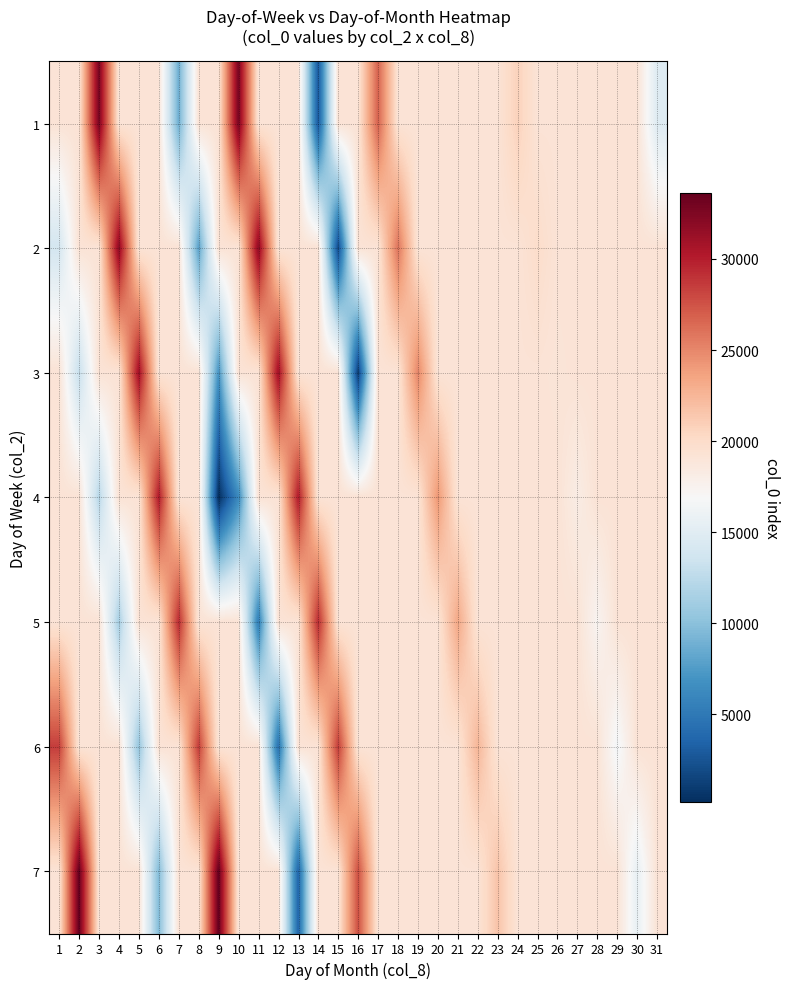

Reading left to right, transcribe all the data shown in this chart.

1: 1=19211.5	2=19211.5	3=32747.0	4=19211.5	5=19211.5	6=19211.5	7=8779.0	8=19211.5	9=19211.5	10=32747.0	11=19211.5	12=19211.5	13=19211.5	14=2787.0	15=19211.5	16=19211.5	17=26755.0	18=19211.5	19=19211.5	20=19211.5	21=19211.5	22=19211.5	23=19211.5	24=20763.0	25=19211.5	26=19211.5	27=19211.5	28=19211.5	29=19211.5	30=19211.5	31=14771.0
2: 1=13915.0	2=19211.5	3=19211.5	4=31891.0	5=19211.5	6=19211.5	7=19211.5	8=7923.0	9=19211.5	10=19211.5	11=31891.0	12=19211.5	13=19211.5	14=19211.5	15=1931.0	16=19211.5	17=19211.5	18=25899.0	19=19211.5	20=19211.5	21=19211.5	22=19211.5	23=19211.5	24=19211.5	25=19907.0	26=19211.5	27=19211.5	28=19211.5	29=19211.5	30=19211.5	31=19211.5
3: 1=19211.5	2=13059.0	3=19211.5	4=19211.5	5=31035.0	6=19211.5	7=19211.5	8=19211.5	9=7067.0	10=19211.5	11=19211.5	12=31035.0	13=19211.5	14=19211.5	15=19211.5	16=1075.0	17=19211.5	18=19211.5	19=25043.0	20=19211.5	21=19211.5	22=19211.5	23=19211.5	24=19211.5	25=19211.5	26=19051.0	27=19211.5	28=19211.5	29=19211.5	30=19211.5	31=19211.5
4: 1=19211.5	2=19211.5	3=12203.0	4=19211.5	5=19211.5	6=30179.0	7=19211.5	8=19211.5	9=219.0	10=6211.0	11=19211.5	12=19211.5	13=30179.0	14=19211.5	15=19211.5	16=19211.5	17=19211.5	18=19211.5	19=19211.5	20=24187.0	21=19211.5	22=19211.5	23=19211.5	24=19211.5	25=19211.5	26=19211.5	27=18195.0	28=19211.5	29=19211.5	30=19211.5	31=19211.5
5: 1=19211.5	2=19211.5	3=19211.5	4=11347.0	5=19211.5	6=19211.5	7=29323.0	8=19211.5	9=19211.5	10=19211.5	11=5355.0	12=19211.5	13=19211.5	14=29323.0	15=19211.5	16=19211.5	17=19211.5	18=19211.5	19=19211.5	20=19211.5	21=23331.0	22=19211.5	23=19211.5	24=19211.5	25=19211.5	26=19211.5	27=19211.5	28=17339.0	29=19211.5	30=19211.5	31=19211.5
6: 1=28467.0	2=19211.5	3=19211.5	4=19211.5	5=10491.0	6=19211.5	7=19211.5	8=28467.0	9=19211.5	10=19211.5	11=19211.5	12=4499.0	13=19211.5	14=19211.5	15=28467.0	16=19211.5	17=19211.5	18=19211.5	19=19211.5	20=19211.5	21=19211.5	22=22475.0	23=19211.5	24=19211.5	25=19211.5	26=19211.5	27=19211.5	28=19211.5	29=16483.0	30=19211.5	31=19211.5
7: 1=19211.5	2=33603.0	3=19211.5	4=19211.5	5=19211.5	6=9635.0	7=19211.5	8=19211.5	9=33603.0	10=19211.5	11=19211.5	12=19211.5	13=3643.0	14=19211.5	15=19211.5	16=27611.0	17=19211.5	18=19211.5	19=19211.5	20=19211.5	21=19211.5	22=19211.5	23=21619.0	24=19211.5	25=19211.5	26=19211.5	27=19211.5	28=19211.5	29=19211.5	30=15627.0	31=19211.5